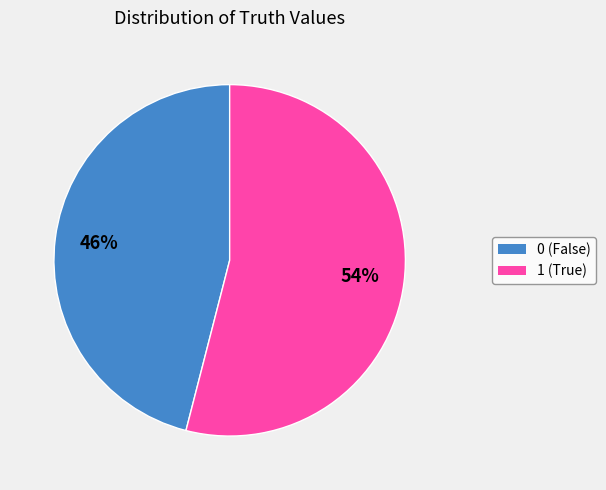

To the nearest percent, what percentage of the pie is 0?

46%